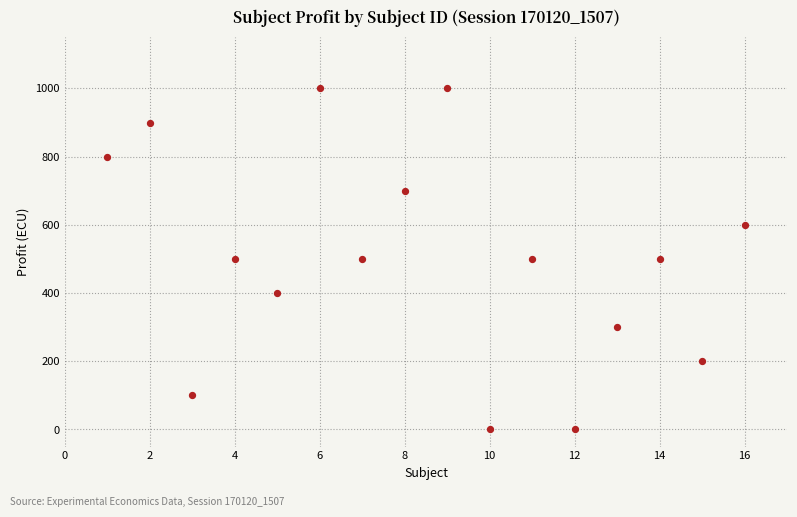

What is the range of X values (max minus min)?

15